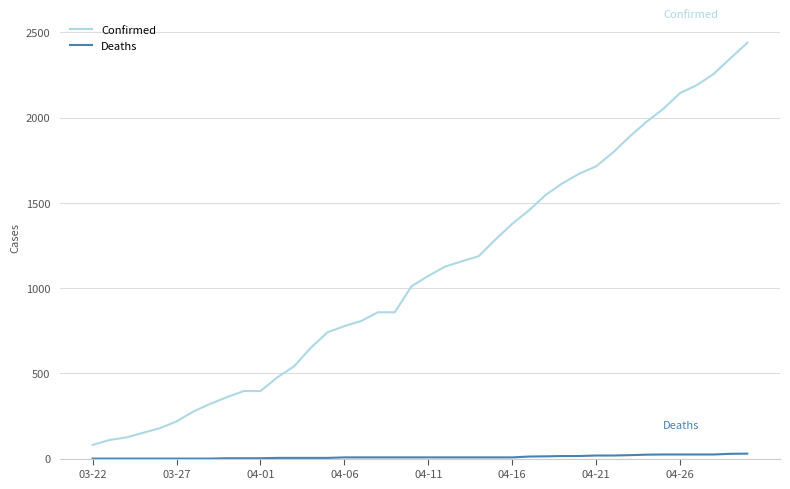

What is the difference between the maximum and minimum values in the Confirmed series?

2358